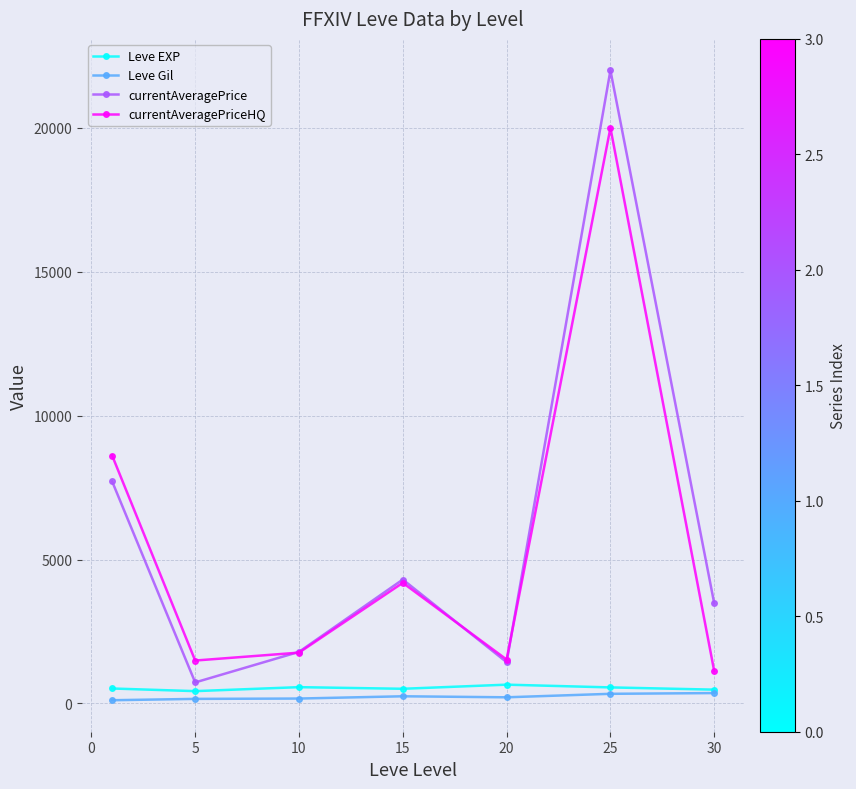

Which series has the largest range (max minus min)?

currentAveragePrice